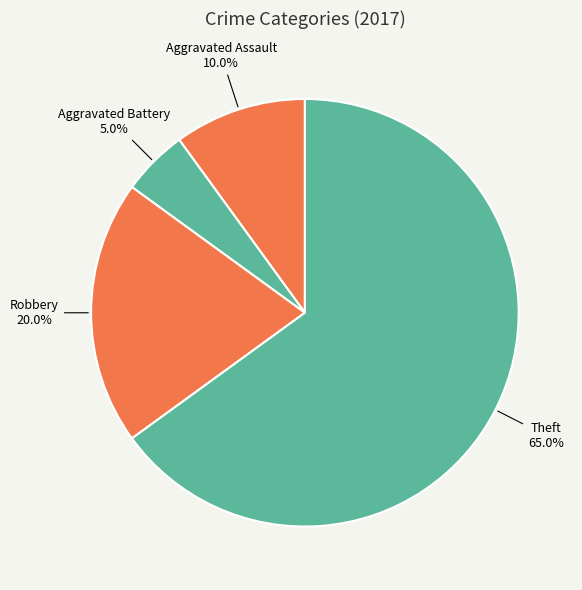

Is there a majority slice in this chart?

Yes